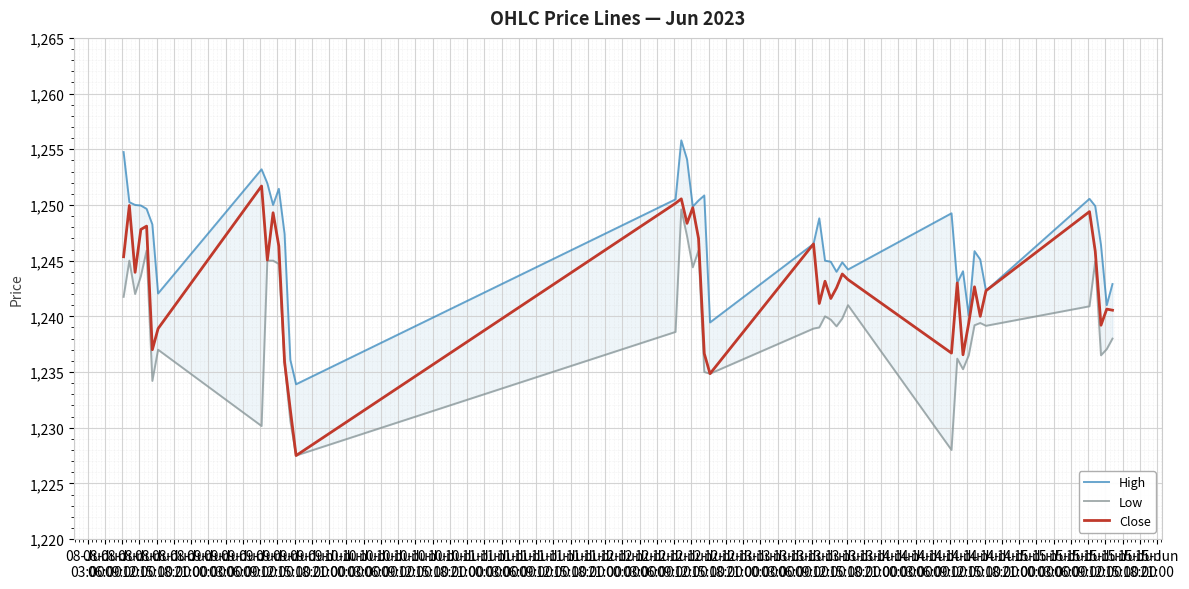

What is the greatest value displayed?

1255.8